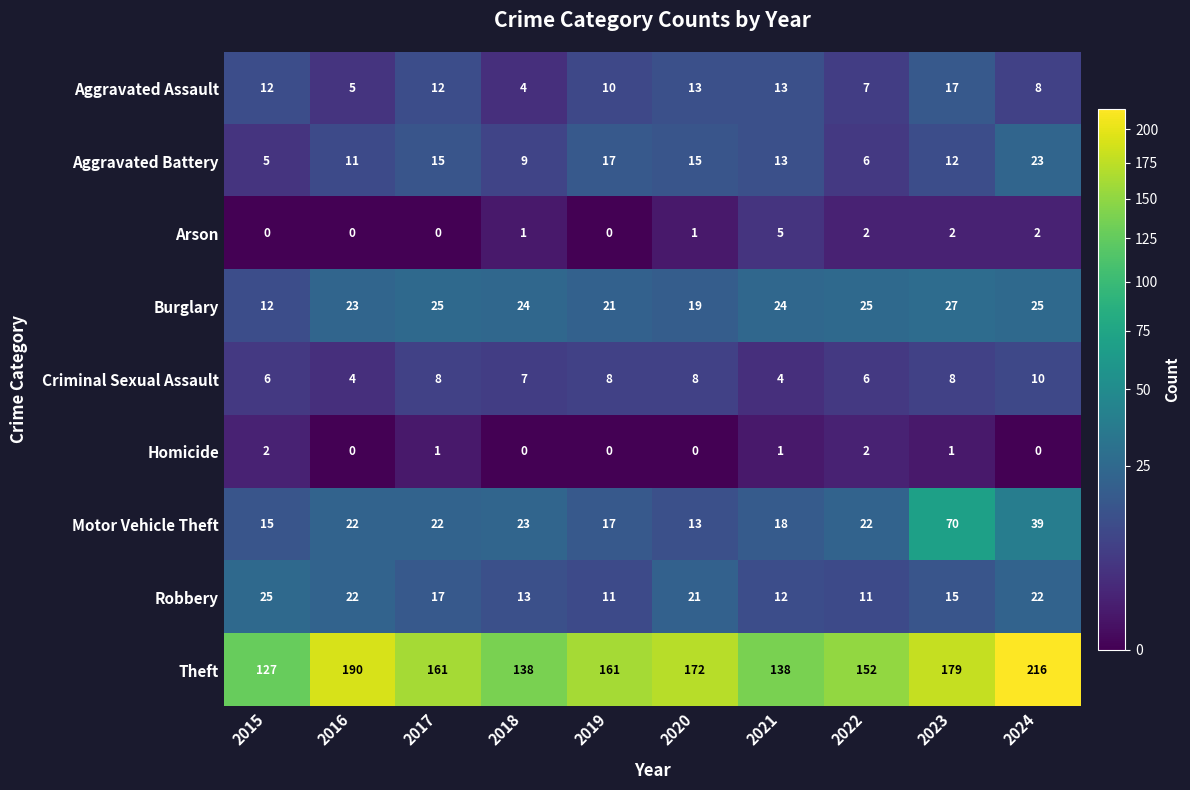

What value does the Burglary series have at 2024, to the nearest 5?

25